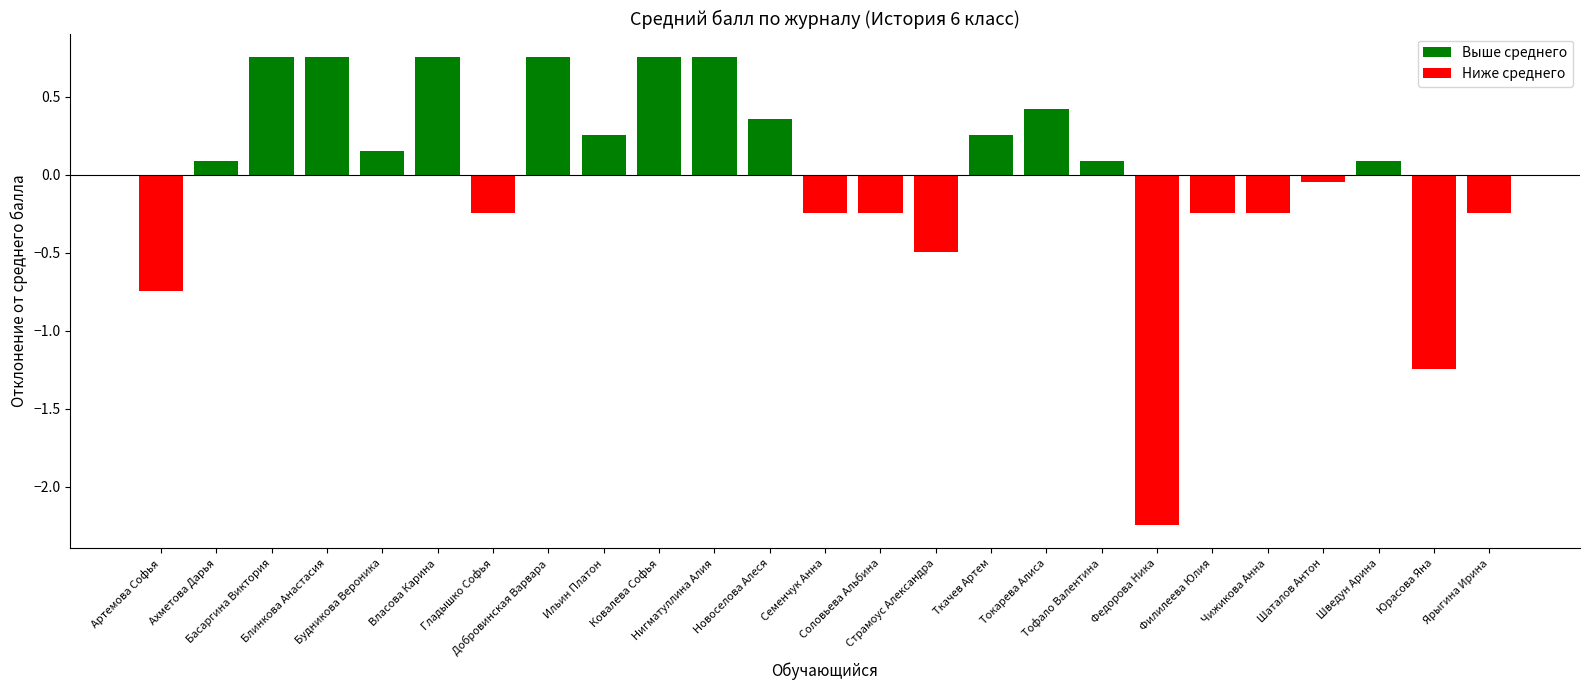

What is the label of the 15th bar from the left?

Страмоус Александра